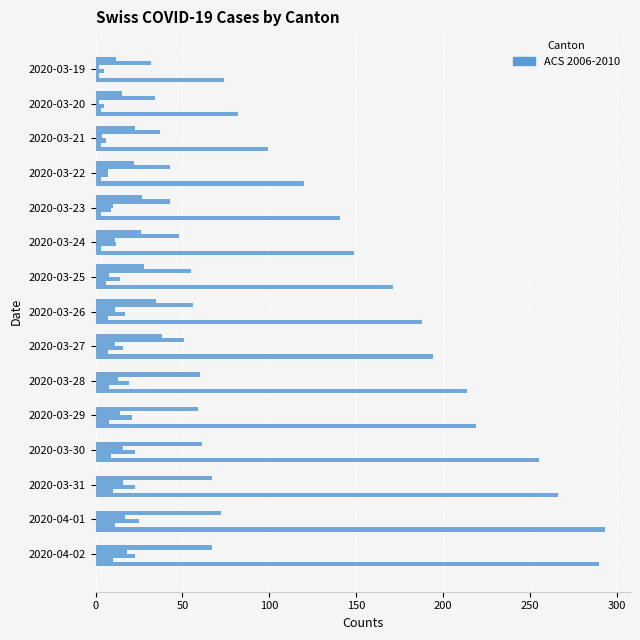

Count the number of categories in the chart.

15